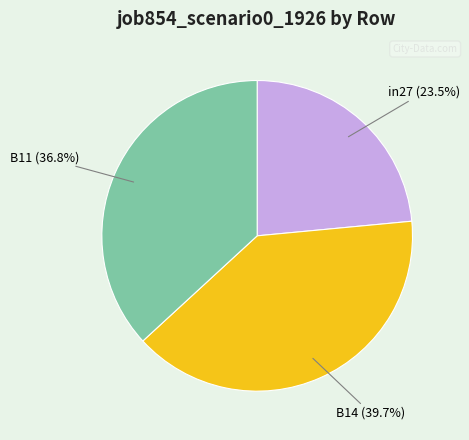

Is the sum of B11 (36.8%) and in27 (23.5%) greater than half?

Yes